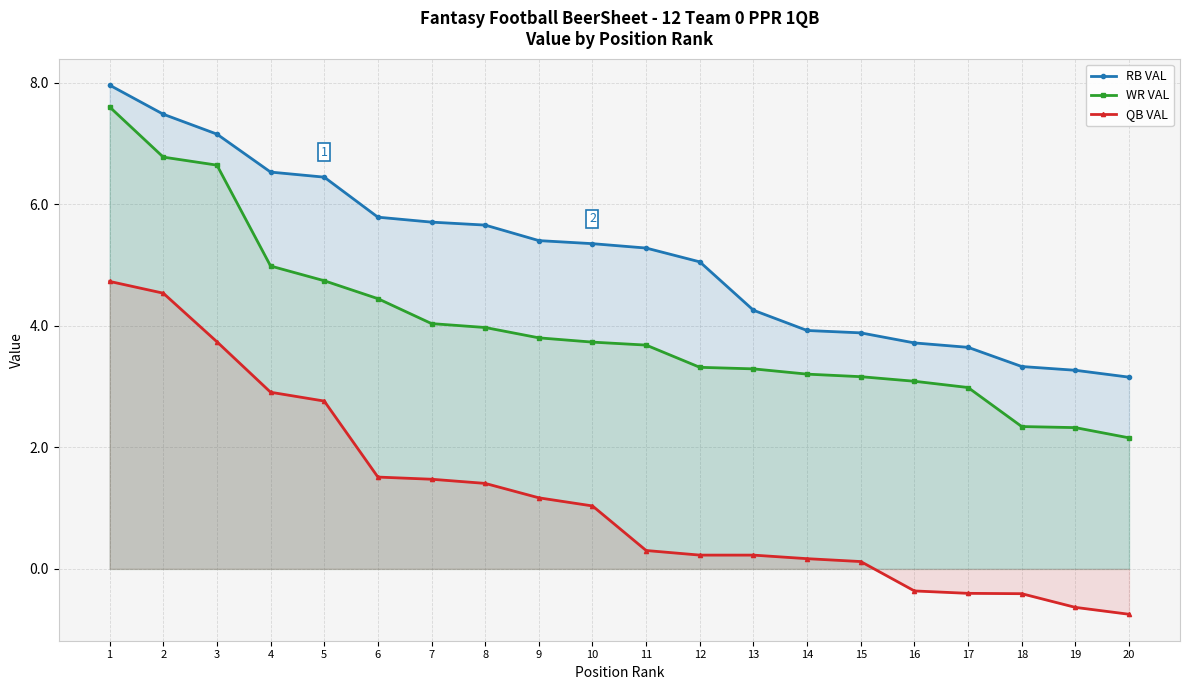

At 6, list the series in order from largest to smallest.

RB VAL, WR VAL, QB VAL